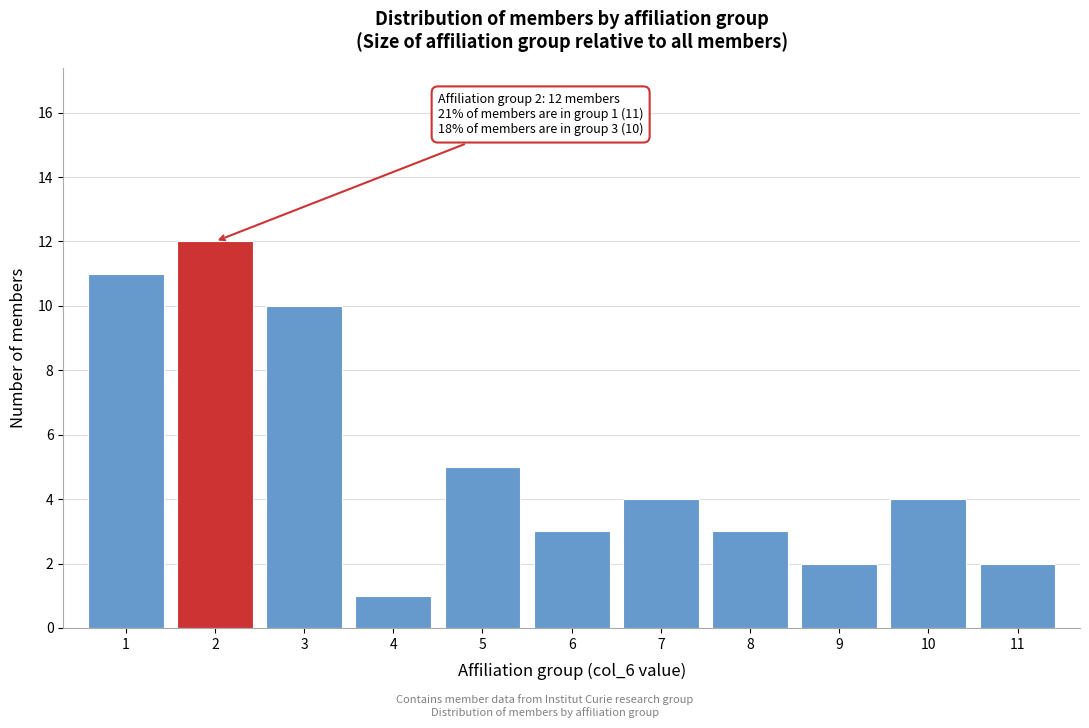

Which range on the x-axis has the tallest bar?

1.5 to 2.5